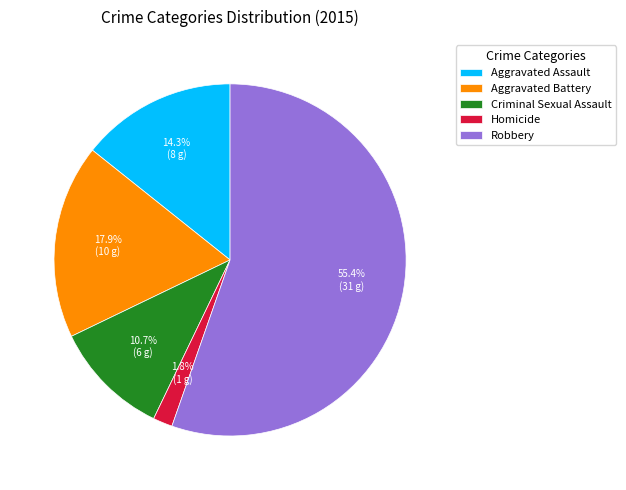

How much of the chart is everything except Criminal Sexual Assault?

89.3%